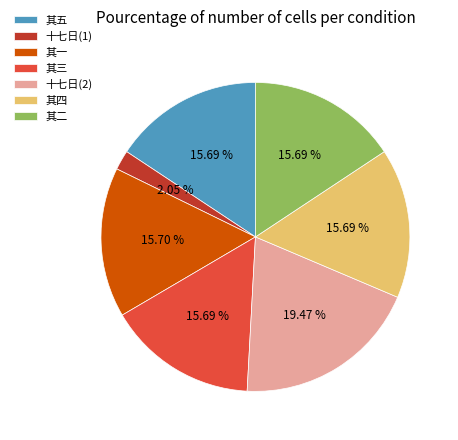

To the nearest percent, what is the average slice percentage?

14%